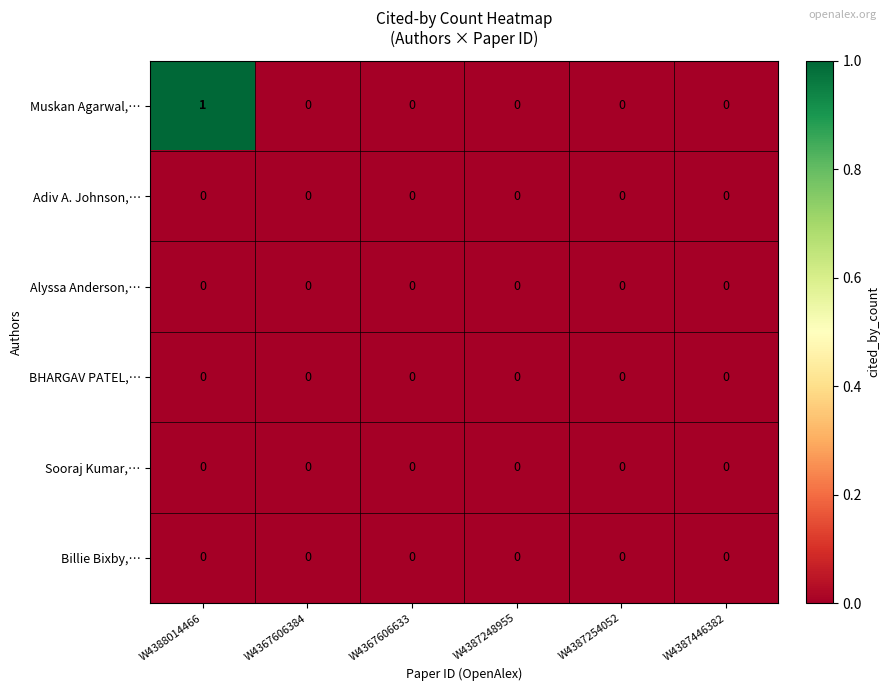

Which category has the highest value in the Muskan Agarwal,… series?

W4388014466